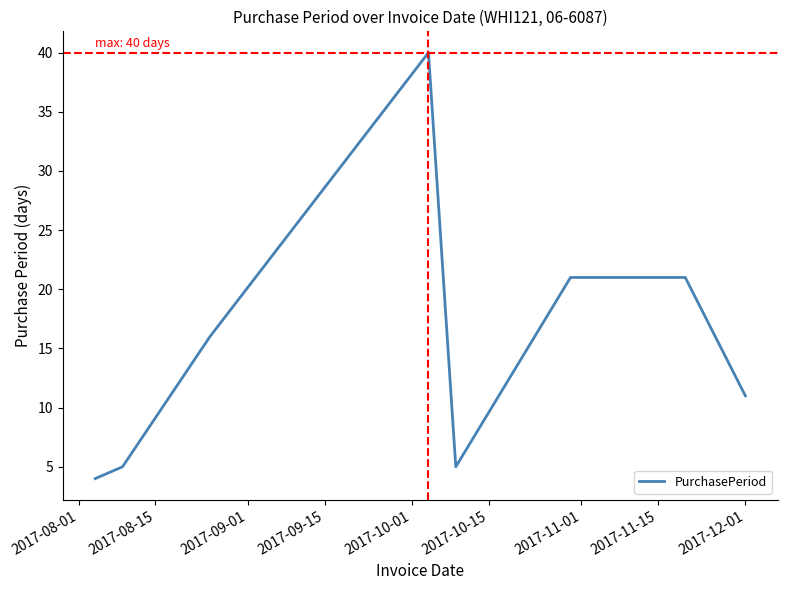

What is the smallest value displayed?

4